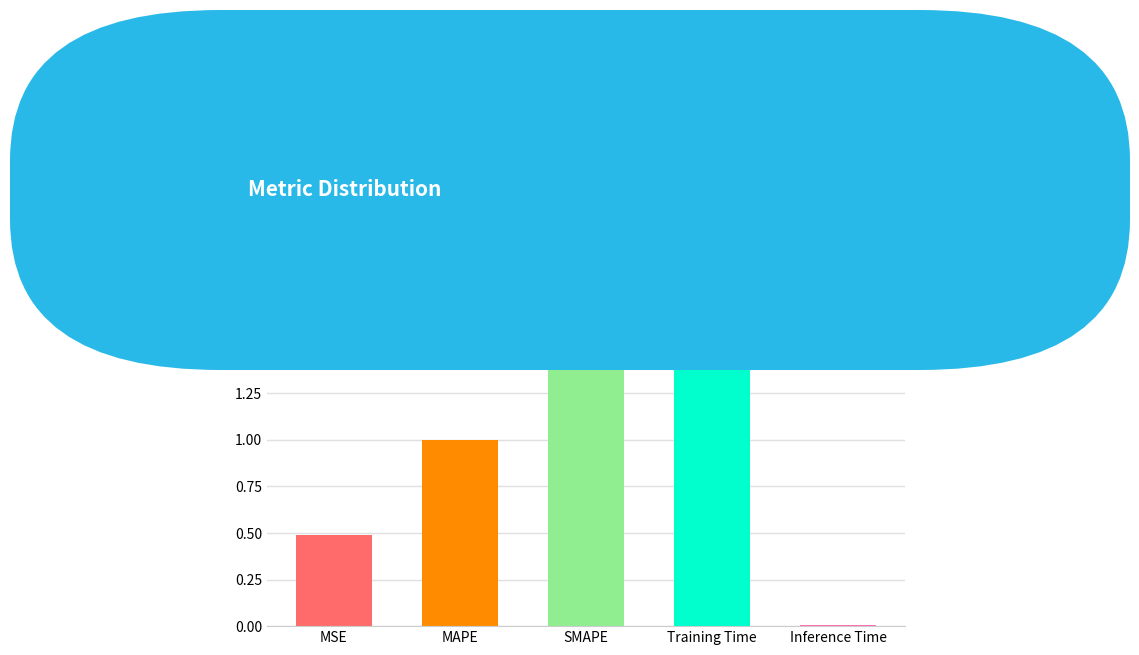

The value at Training Time is 2.8. True or false?

False